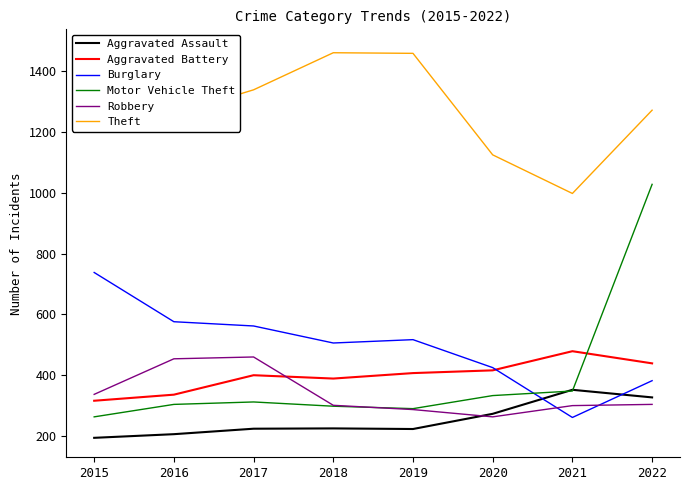

Between 2017 and 2019, which series saw the biggest shift?

Robbery